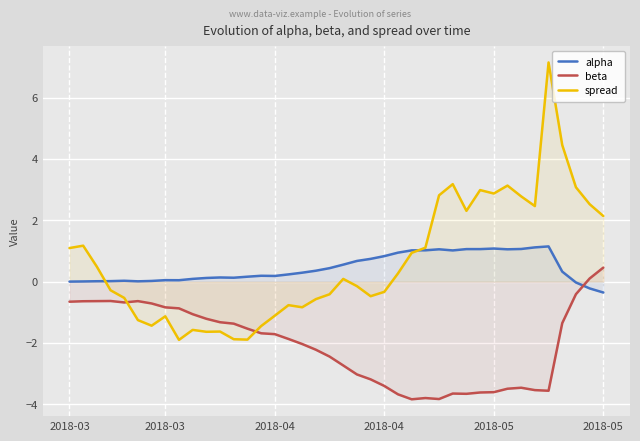

What is the maximum value shown in the chart?

7.1